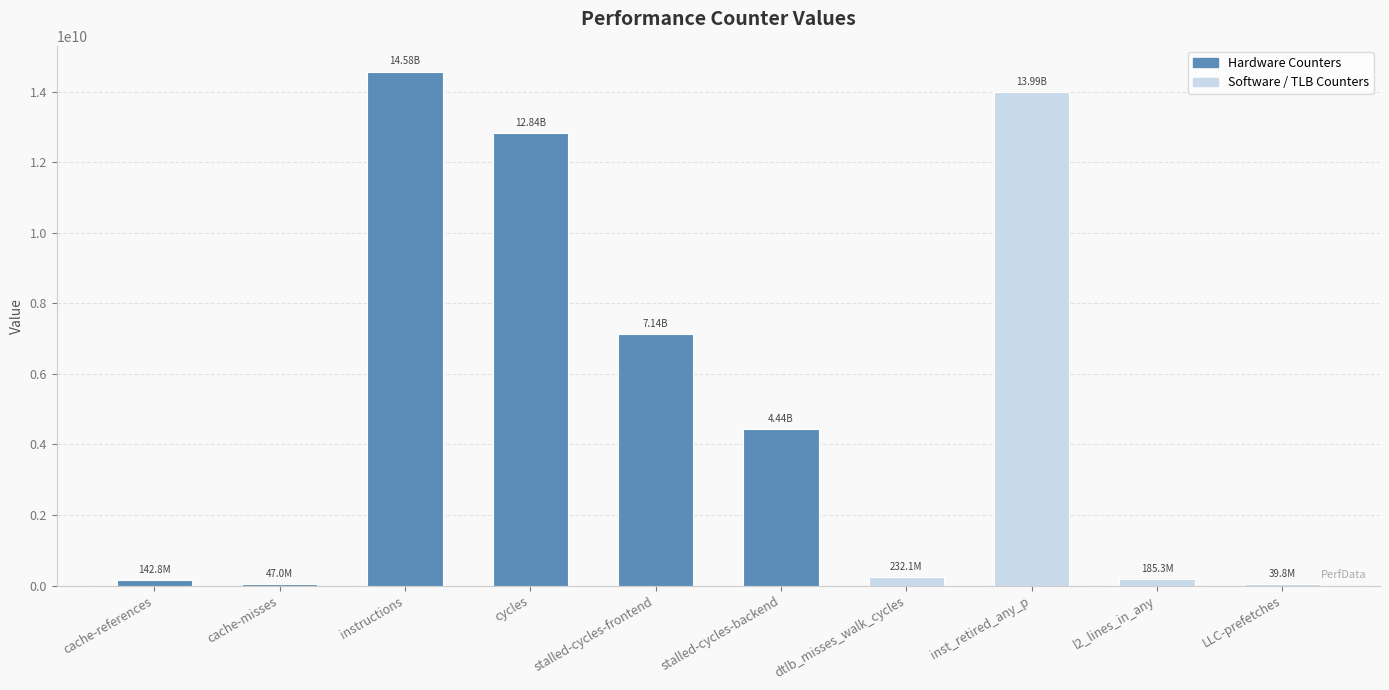

What position from the left is stalled-cycles-backend?

6